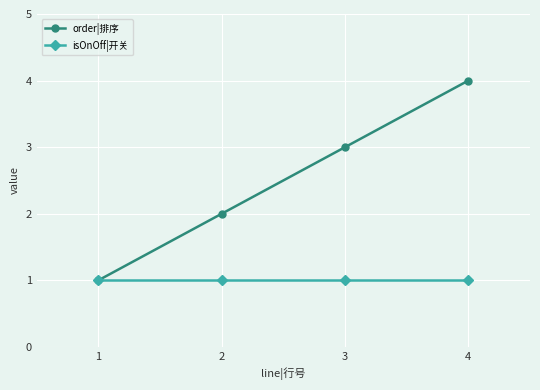

What is the value of the isOnOff|开关 point at the 3rd from the left?

1